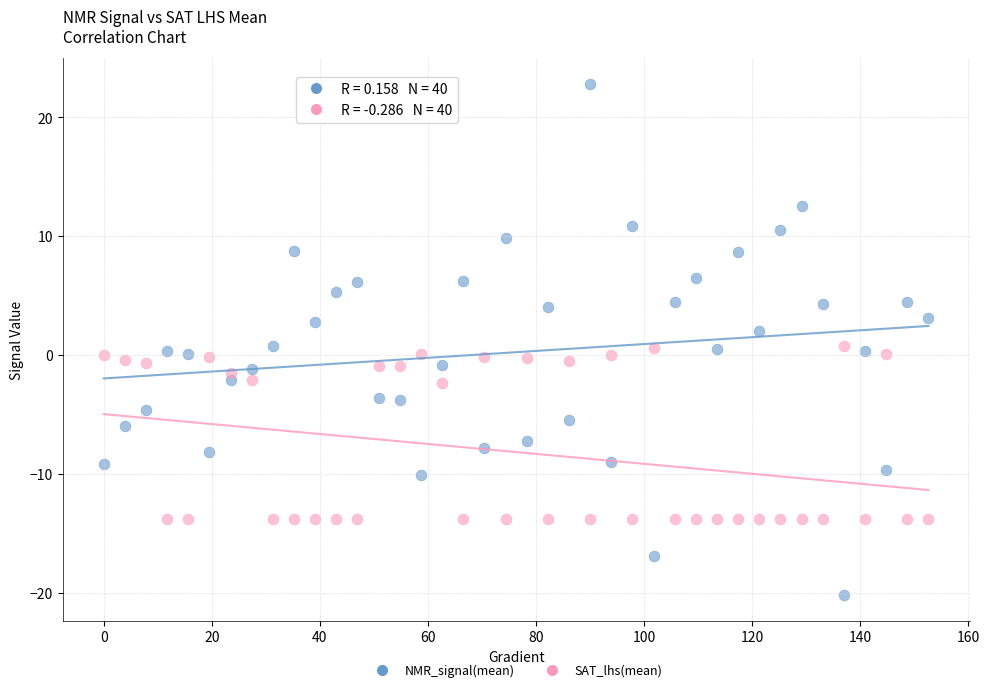

Across all data points, what is the range of X values (max minus min)?

152.6